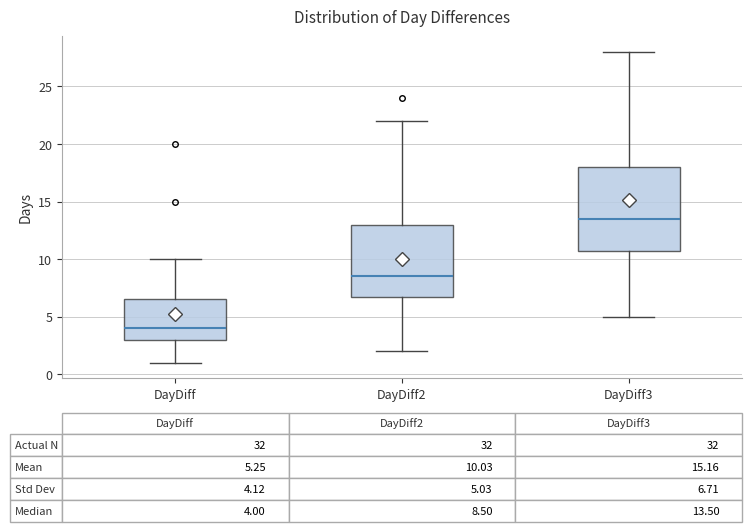

Which box's median line is the lowest?

DayDiff